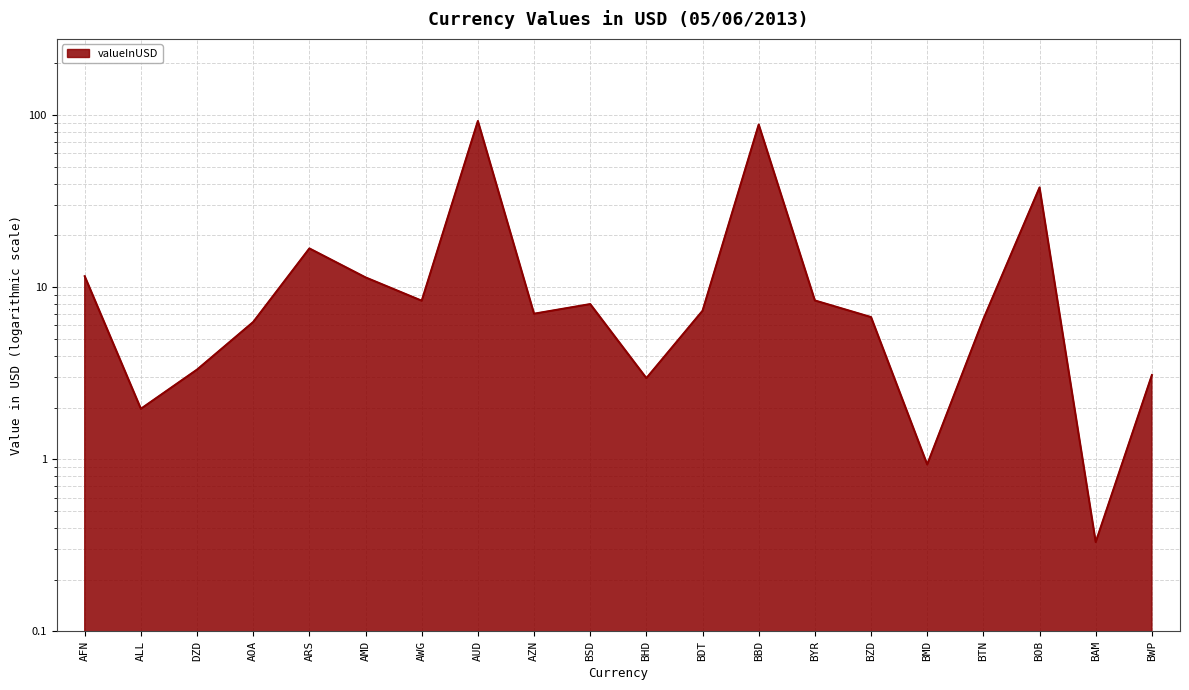

True or false: there are more than 0 points higher than both neighbors.

True